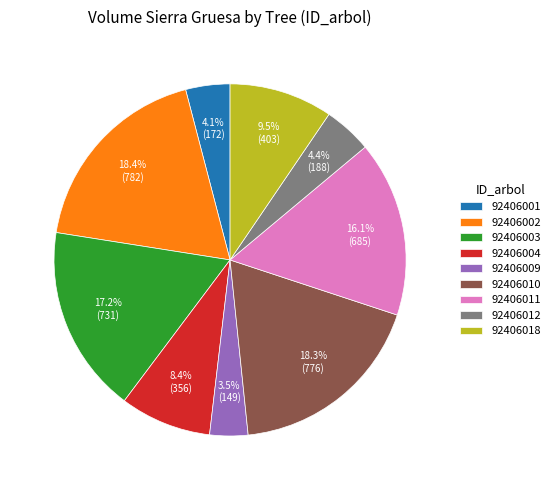

To the nearest percent, what is the average slice percentage?

11%